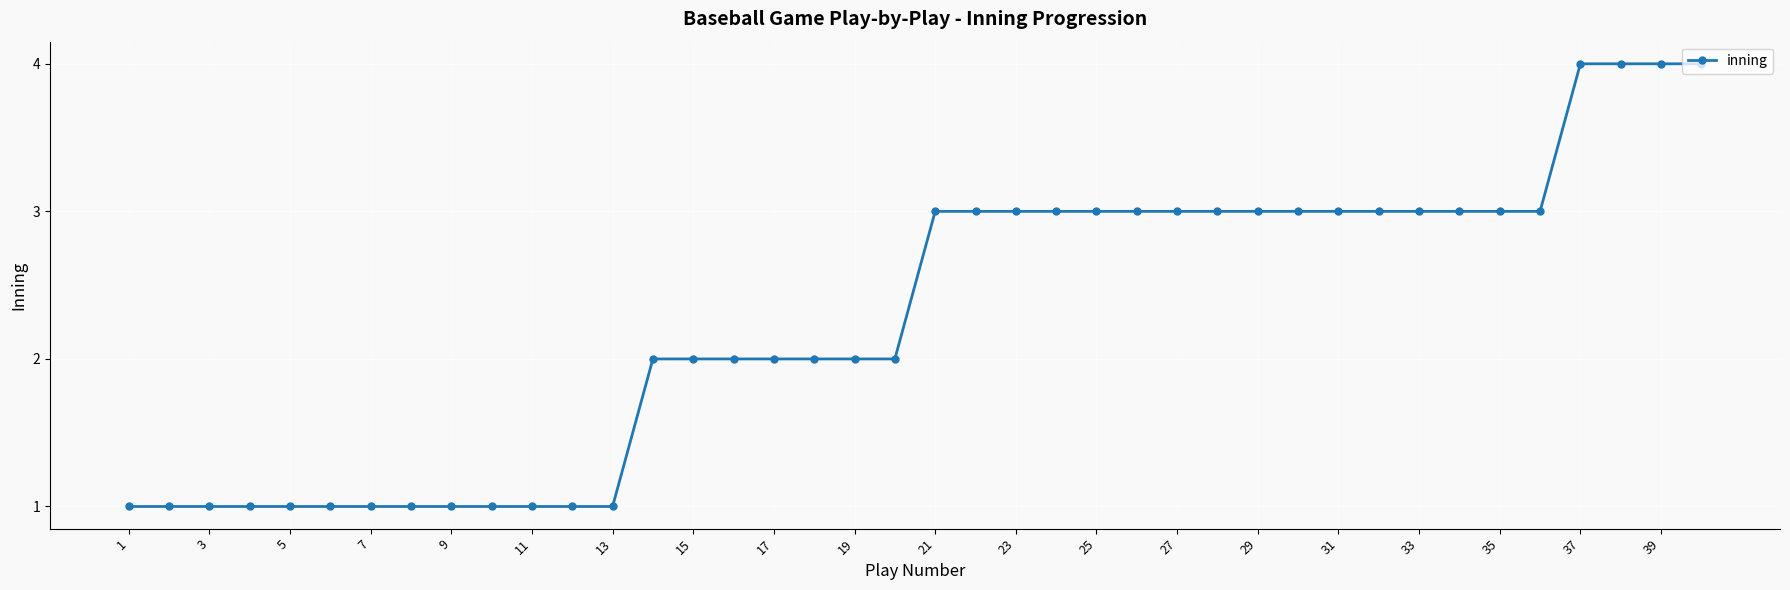

How many distinct data groups are displayed?

1